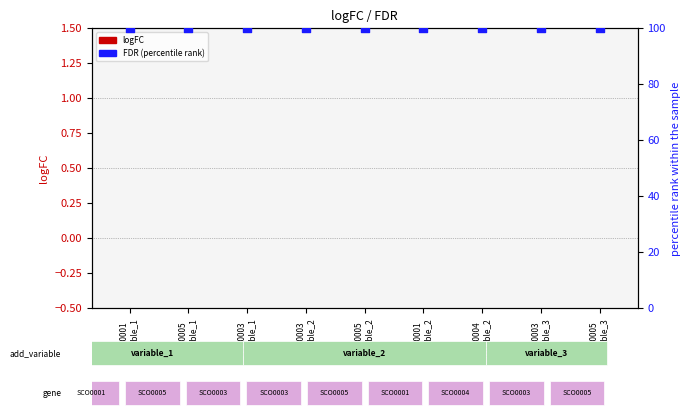

Which series reaches the maximum Y coordinate?

FDR (percentile rank)